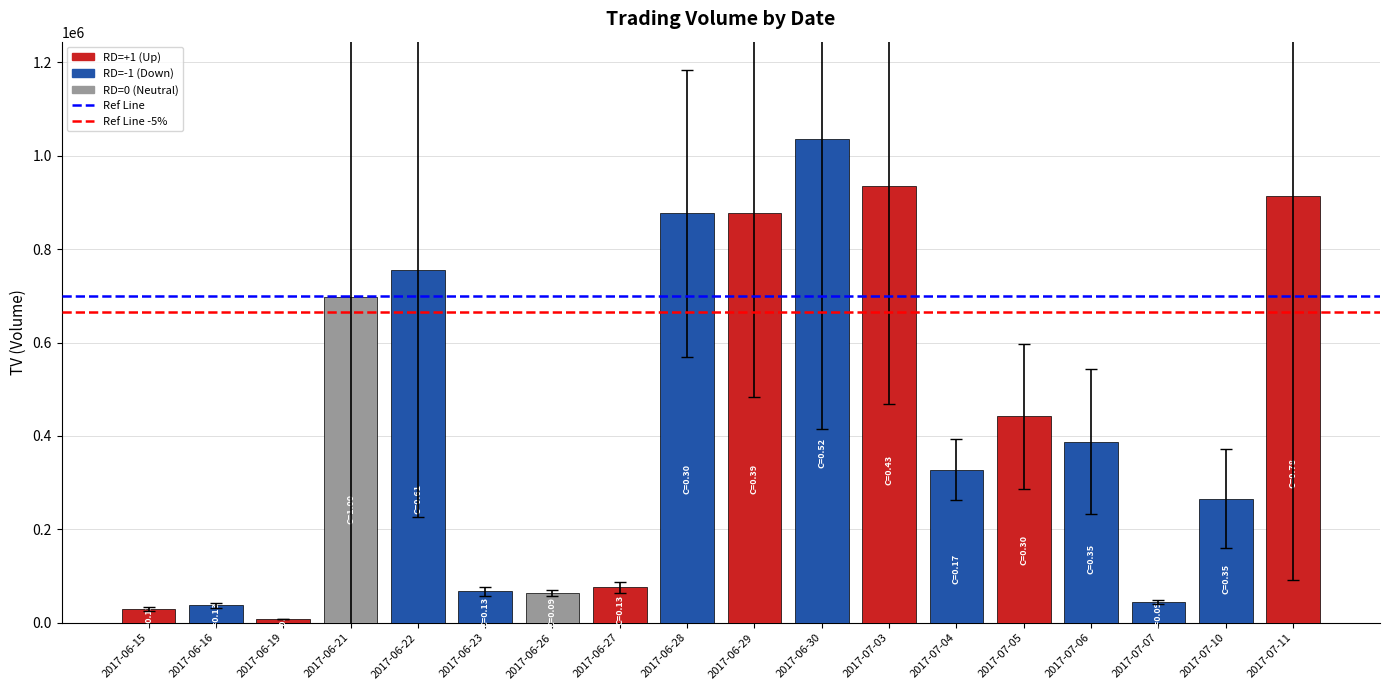

Is it true that the value at 2017-07-11 is 1554324?

False